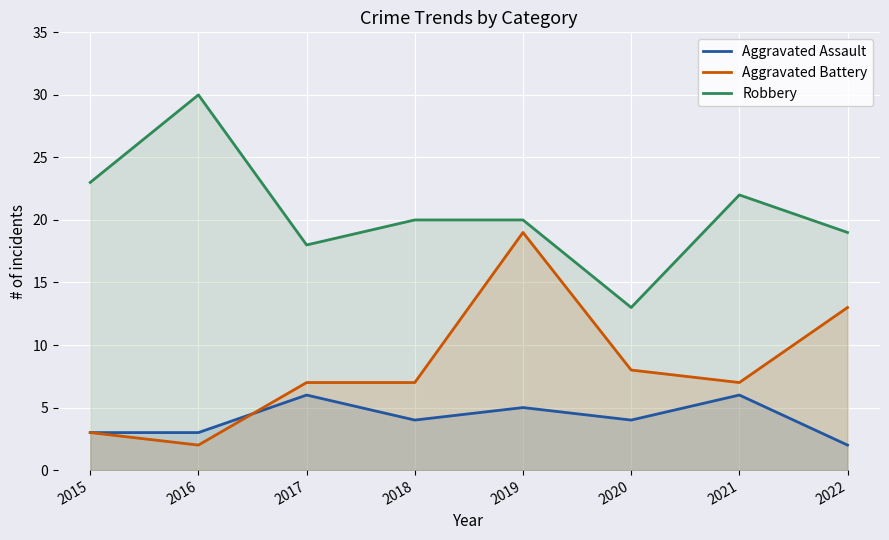

How many Aggravated Assault values are between 3 and 6?

7